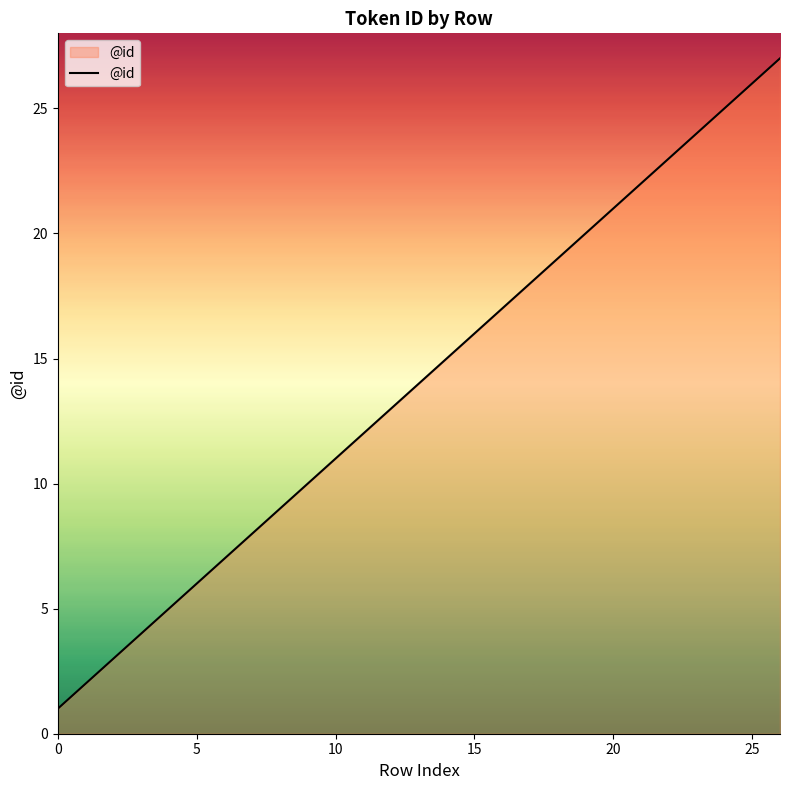

What is the maximum value shown in the chart?

27